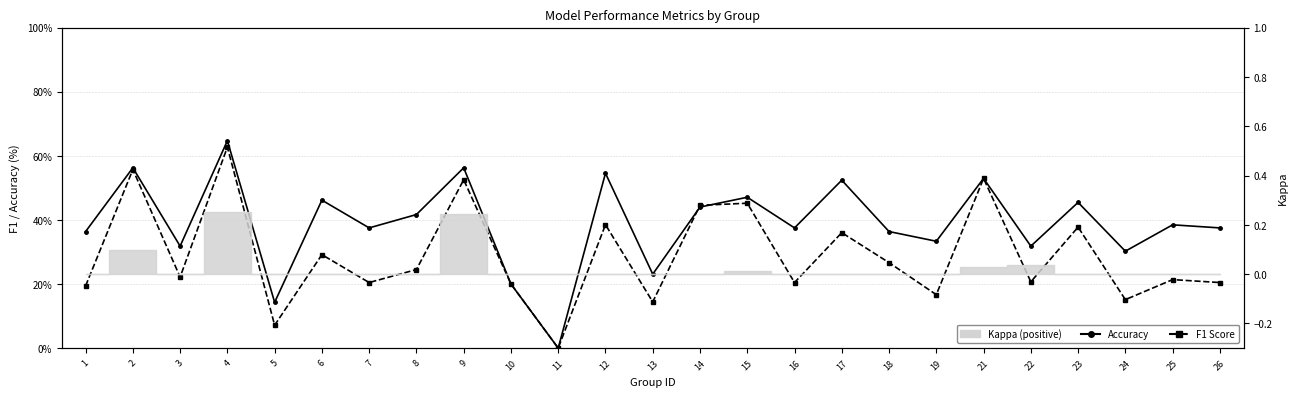

How many times do F1 Score and Accuracy cross each other?

2